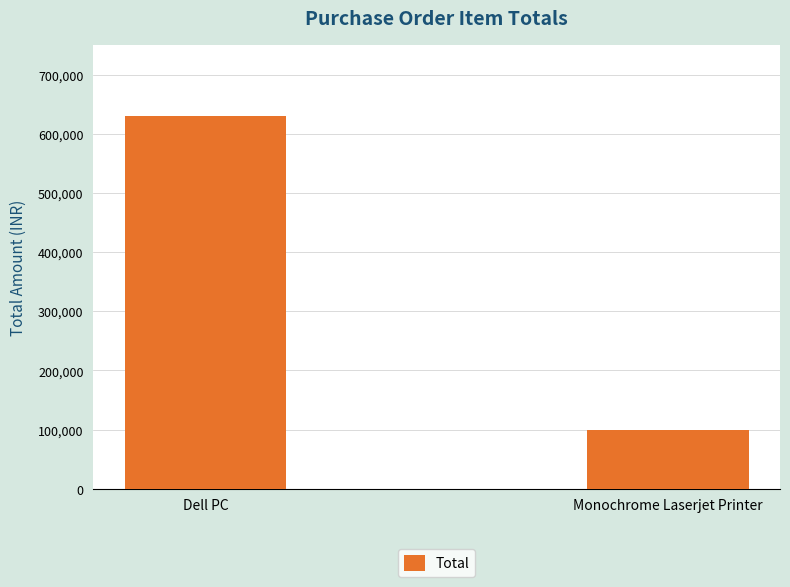

Does the chart contain stacked bars?

No